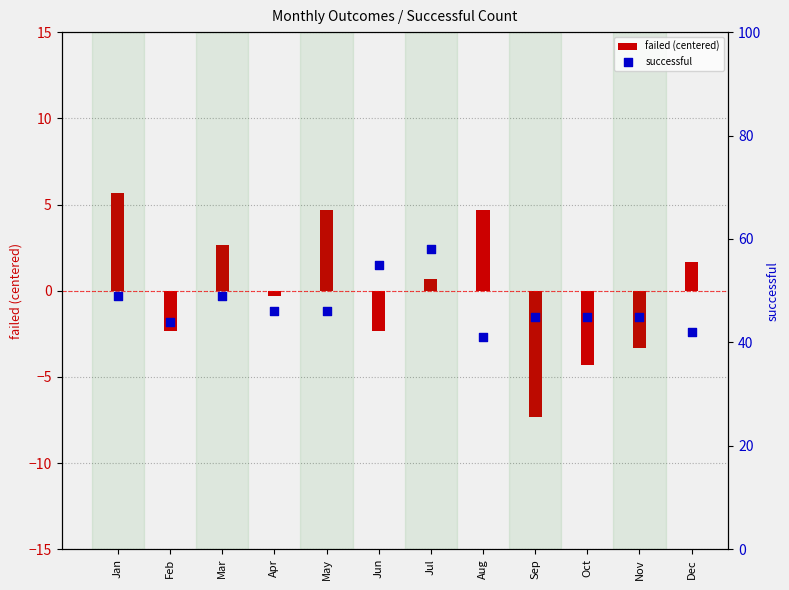

Which series contains the highest Y value?

successful